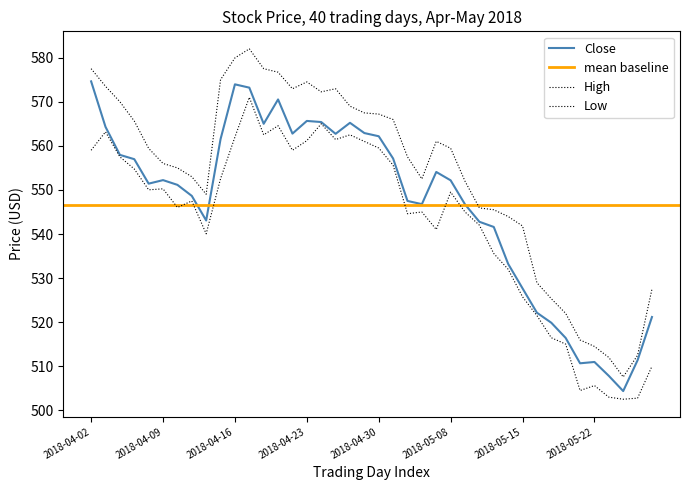

Which series has the widest spread of values?

High